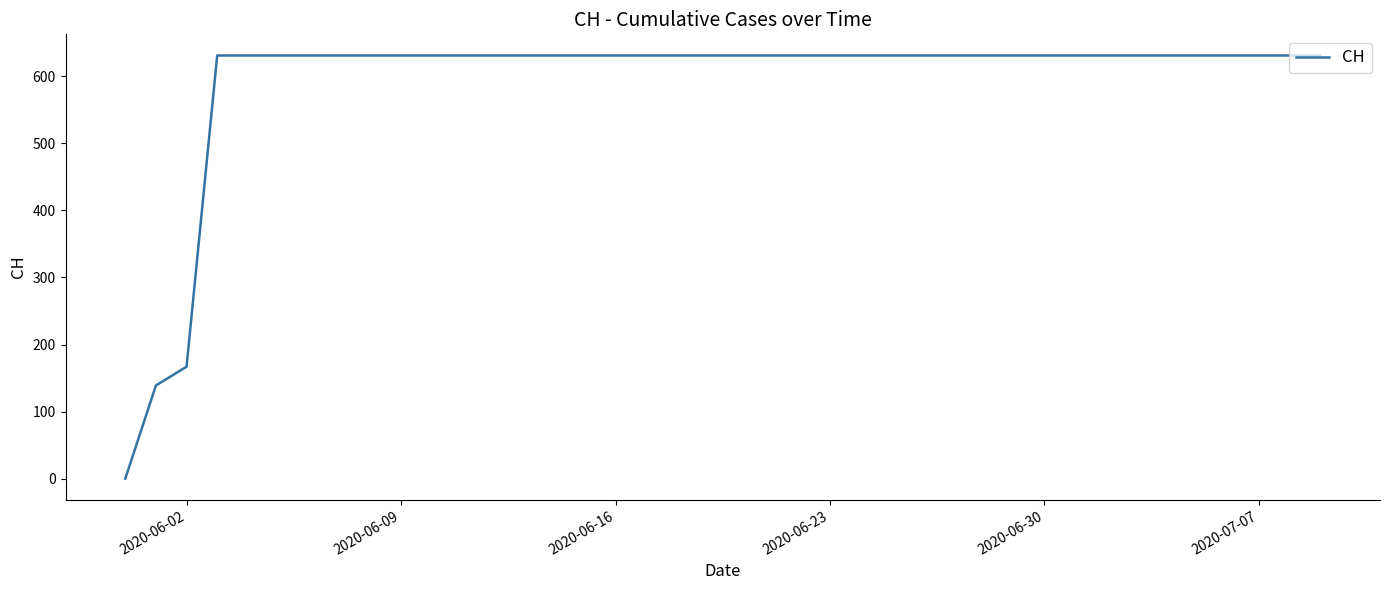

What is the greatest value displayed?

631